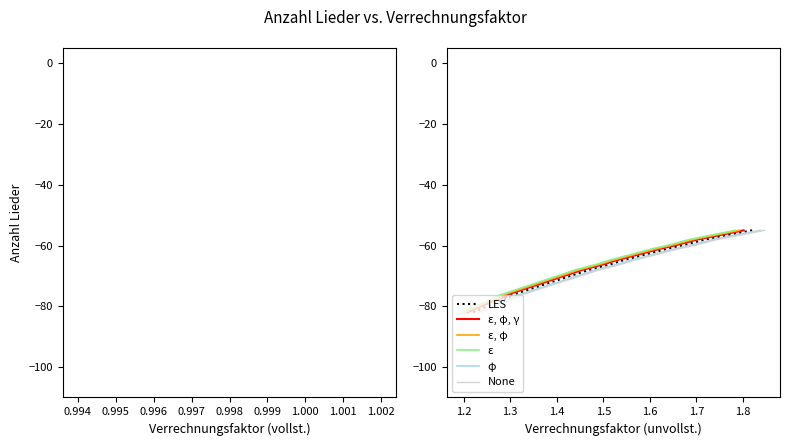

True or false: Vollstaendige (Faktor=1) has more than 2 points higher than both neighbors.

False